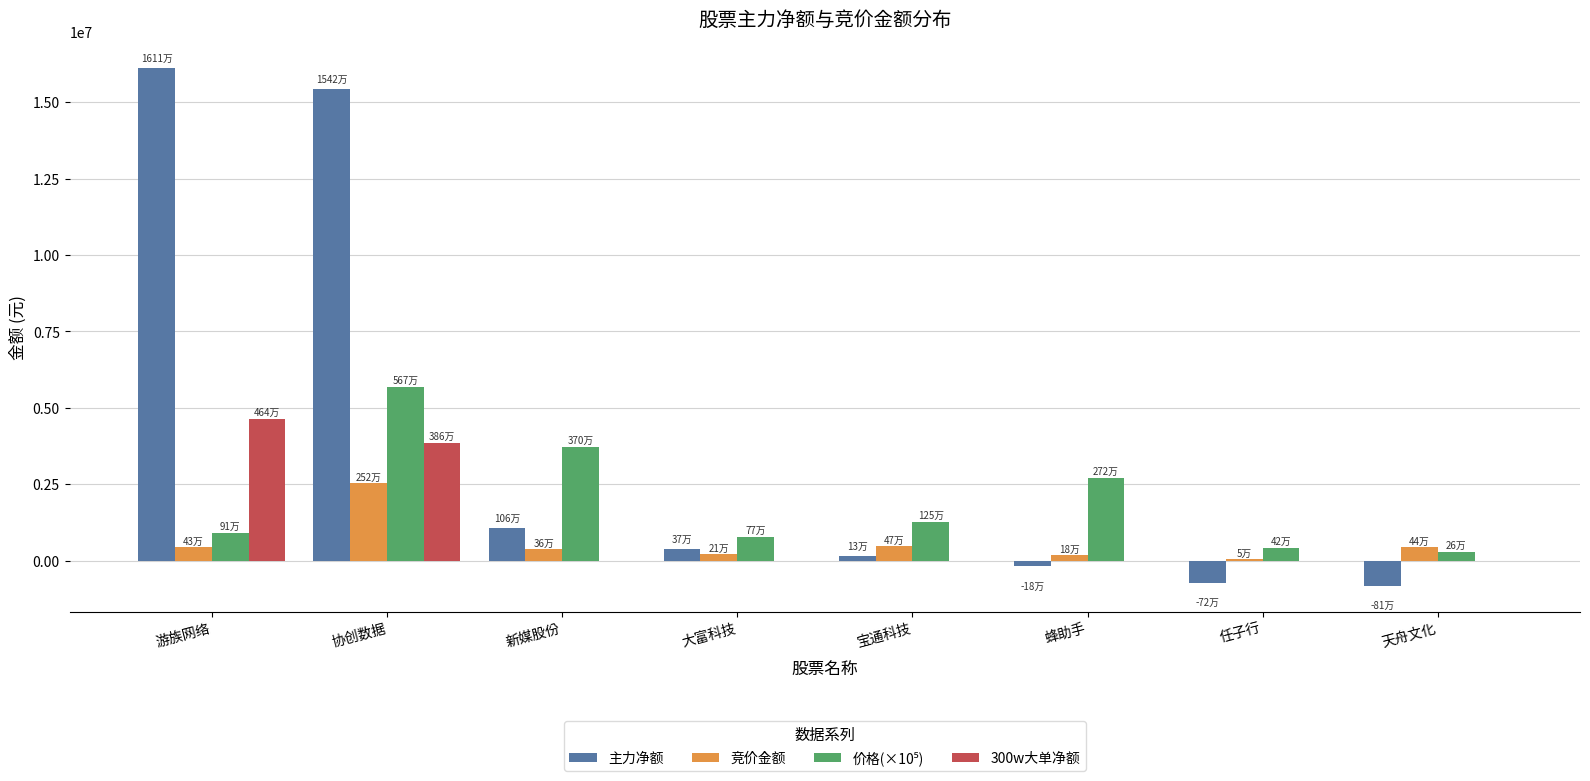

The value of 300w大单净额 at 新媒股份 is 0.0. True or false?

True